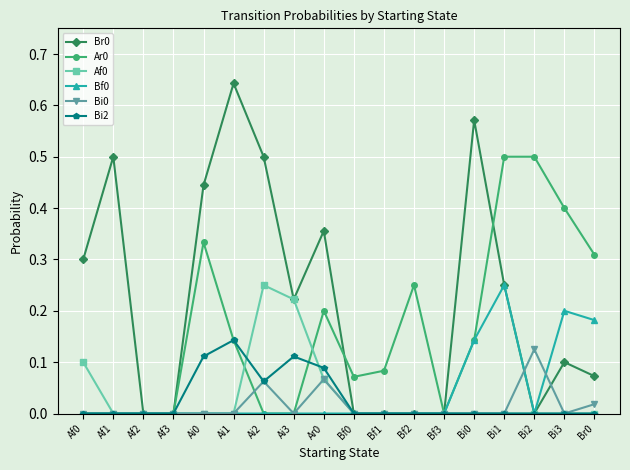

What is the label of the 7th point from the left?

Ai2